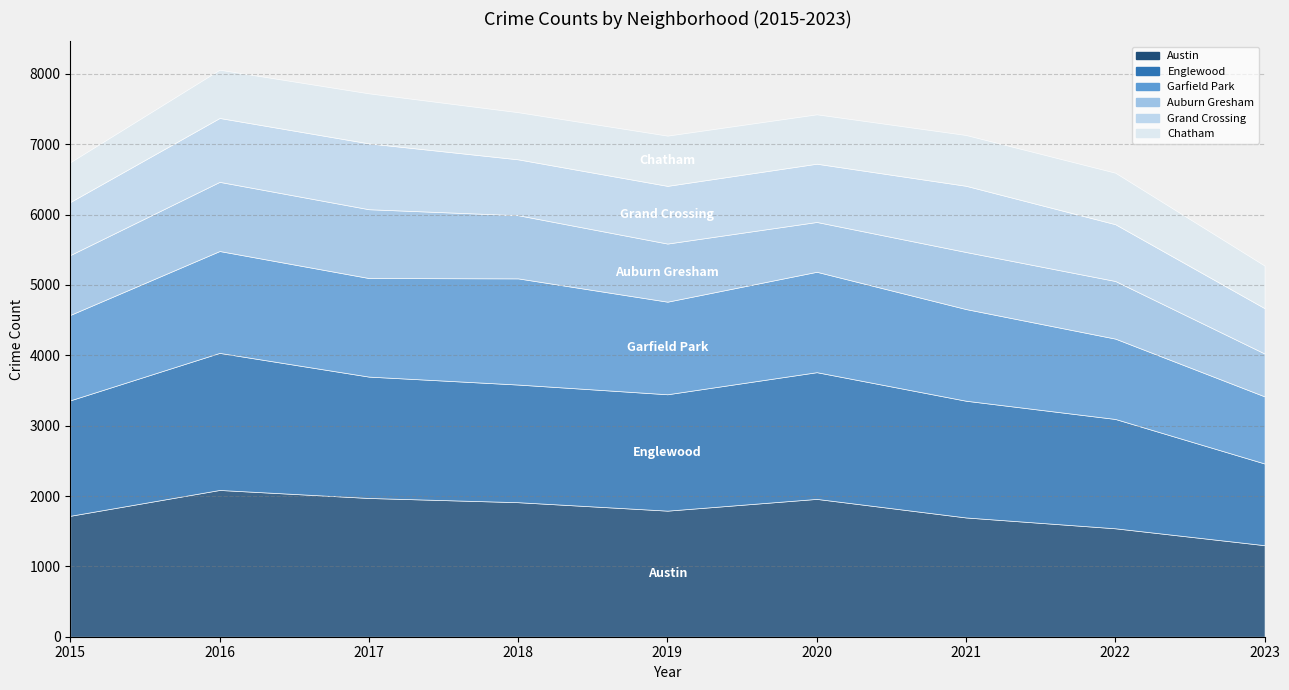

What value does the Chatham series have at 2017?

711